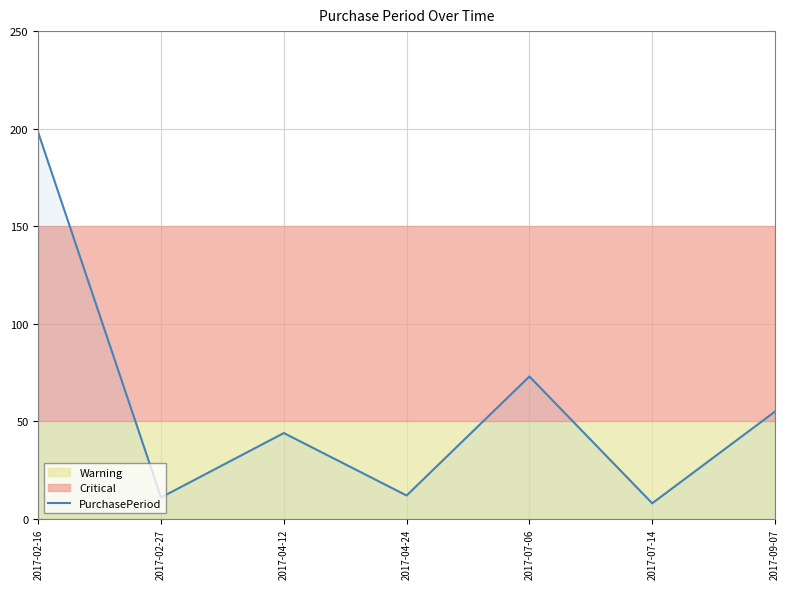

At which category does the data reach its first local peak?

2017-04-12